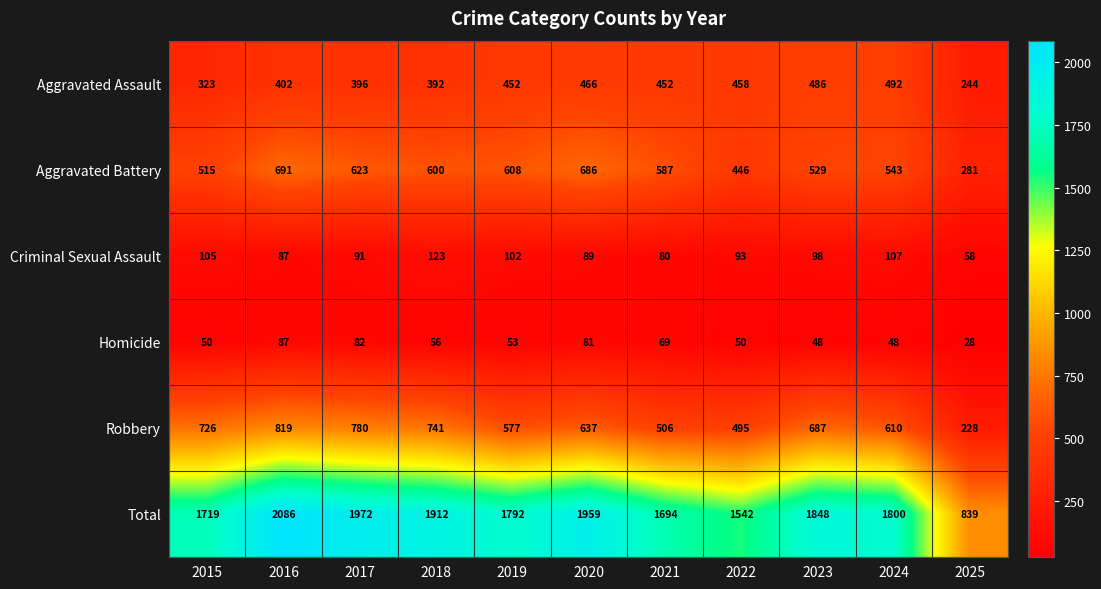

What is the spread (max minus min) of values at 2019?

1739